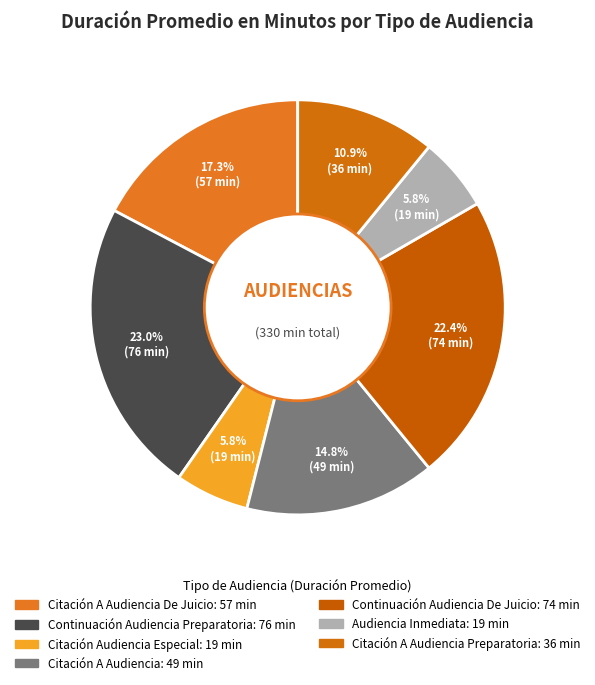

Which category has the smallest portion of the pie?

Citación Audiencia Especial